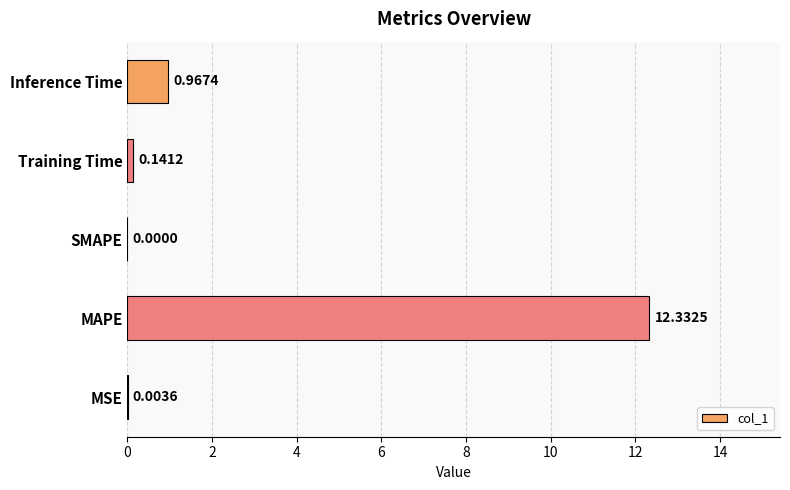

Are the bars horizontal?

Yes